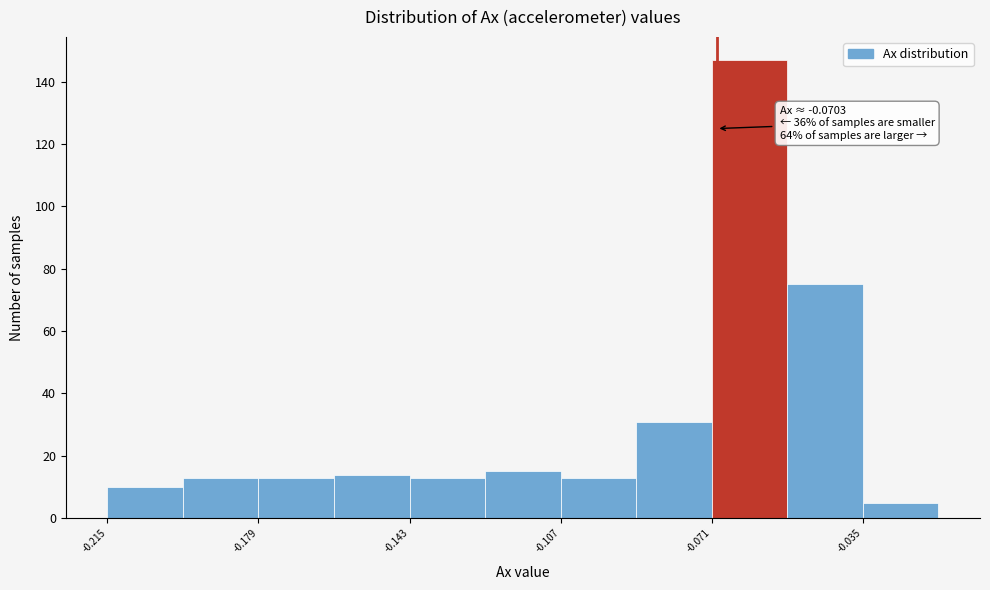

Read against the x-axis, roughly where is the centre of the tallest bar?

-0.060